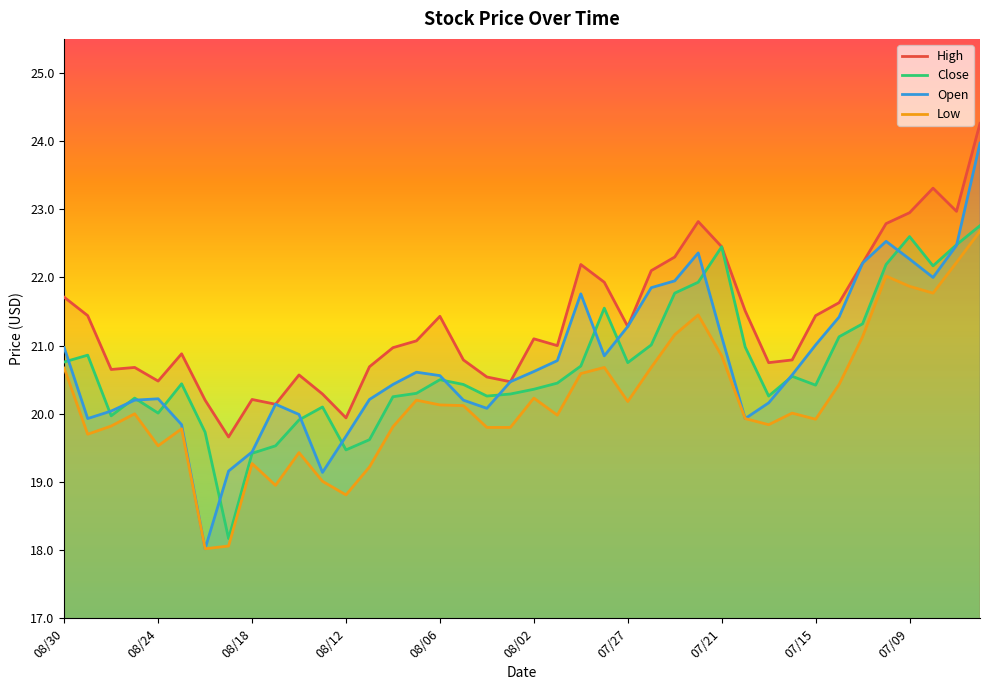

Is it true that Open equals 22.3 at 07/09?

True